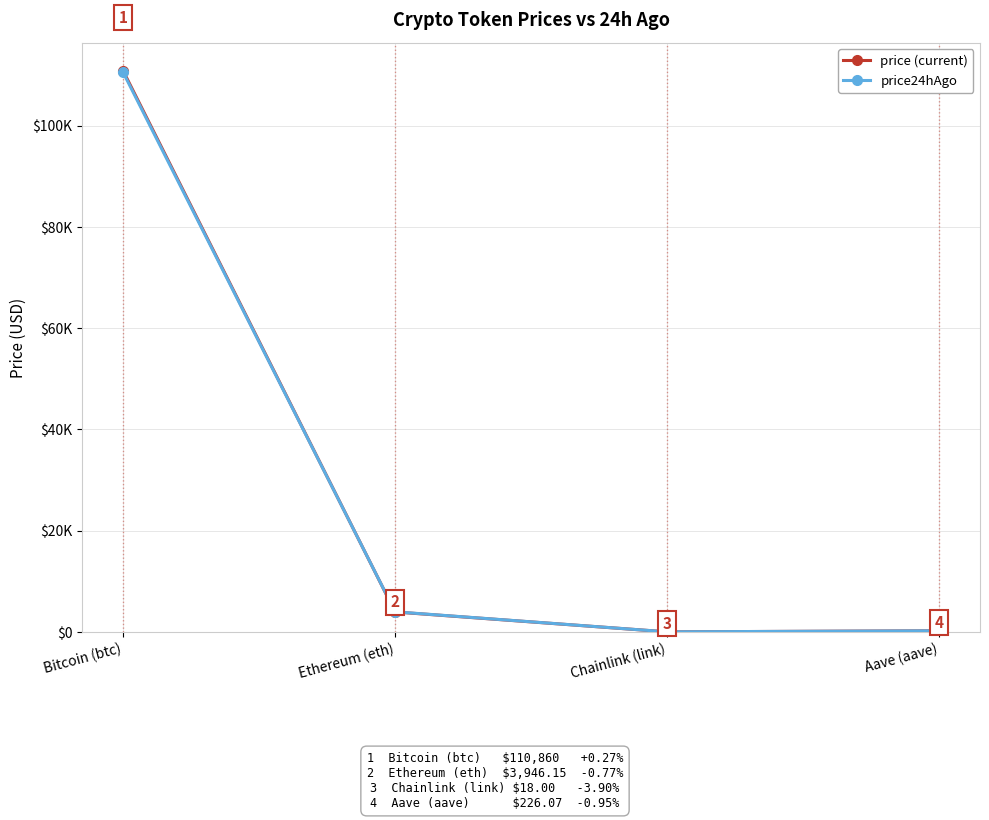

What is the label of the 3rd point from the right?

Ethereum (eth)